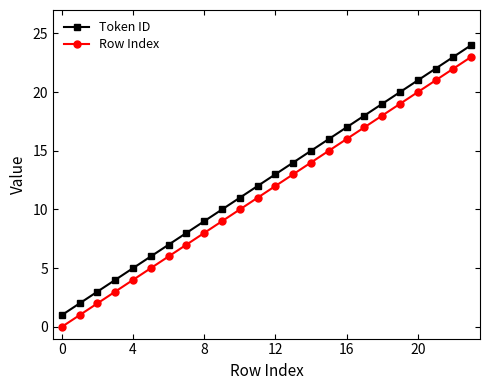

True or false: Token ID has more than 2 points higher than both neighbors.

False